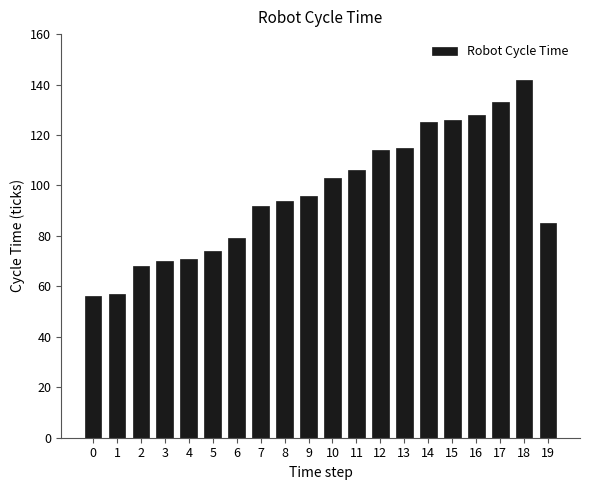

Between 0 and 18, which is larger?

18